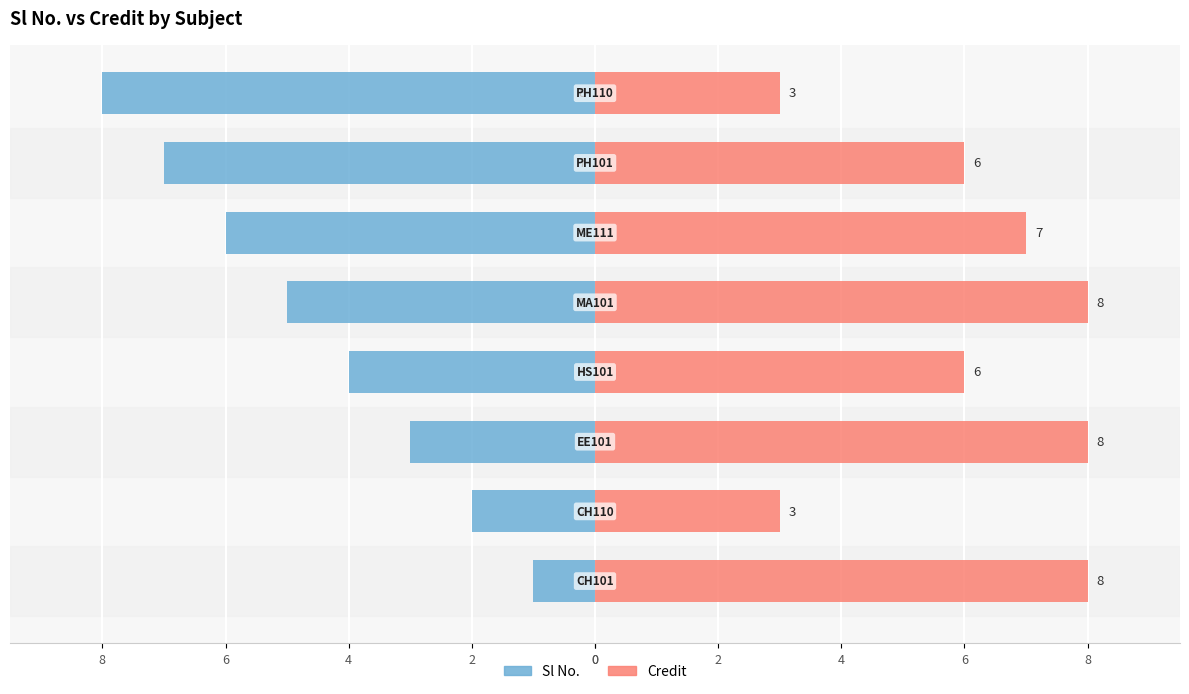

How many groups of bars are there?

8